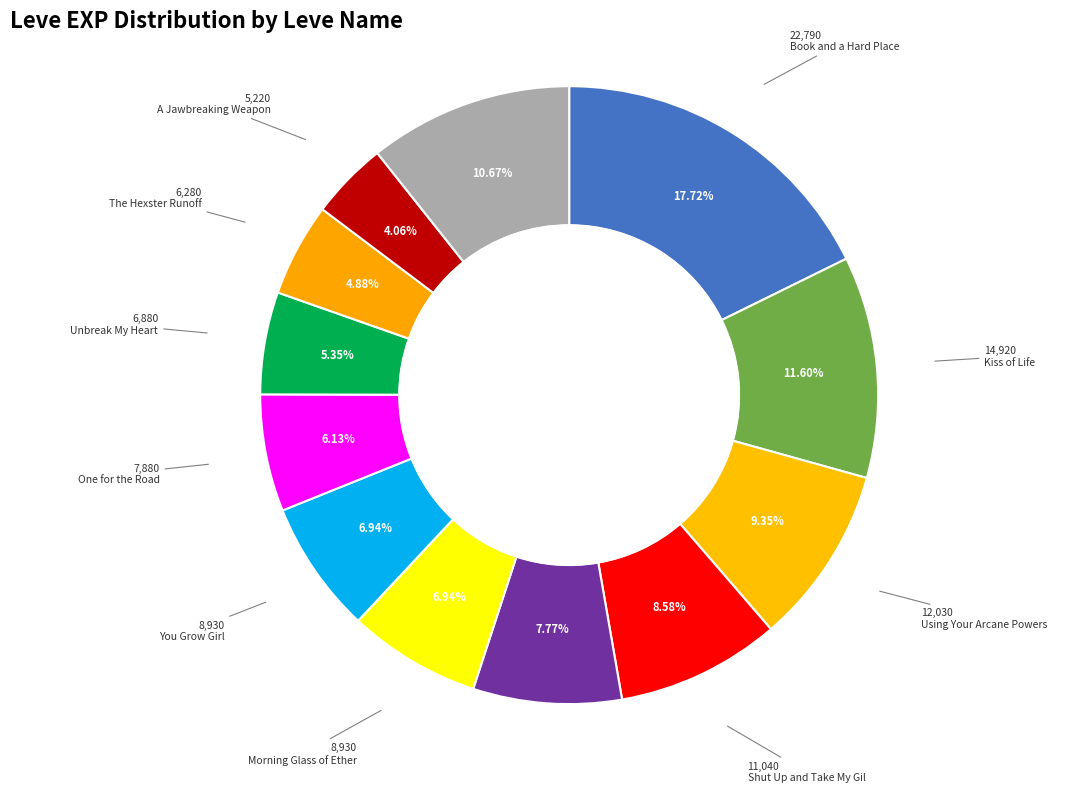

Count the number of slices in the pie.

12